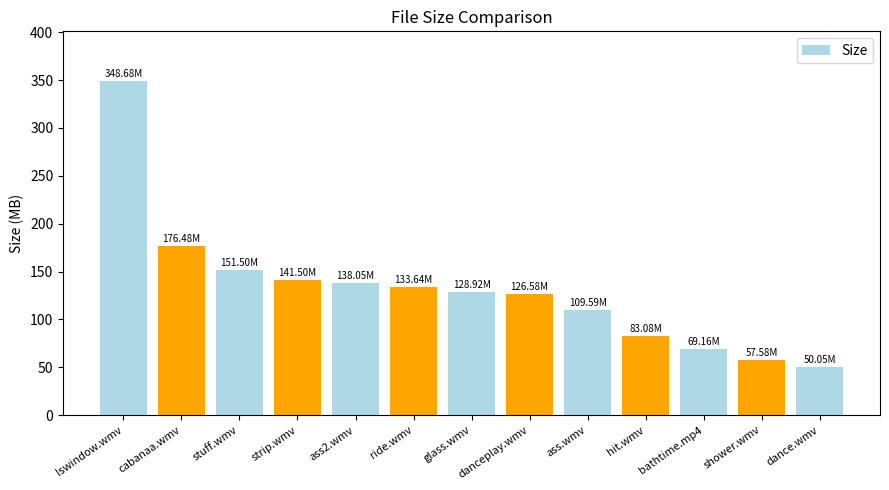

Is it true that the value at ass2.wmv is 138.1?

True